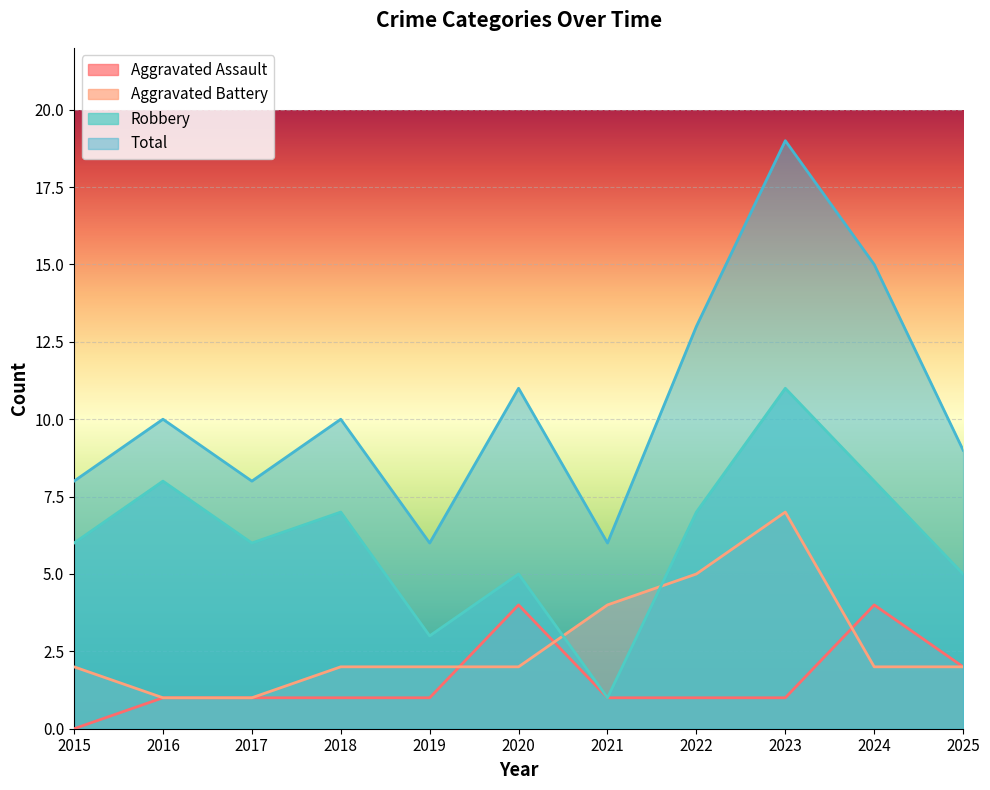

True or false: Total has a value of 19 at 2023.

True